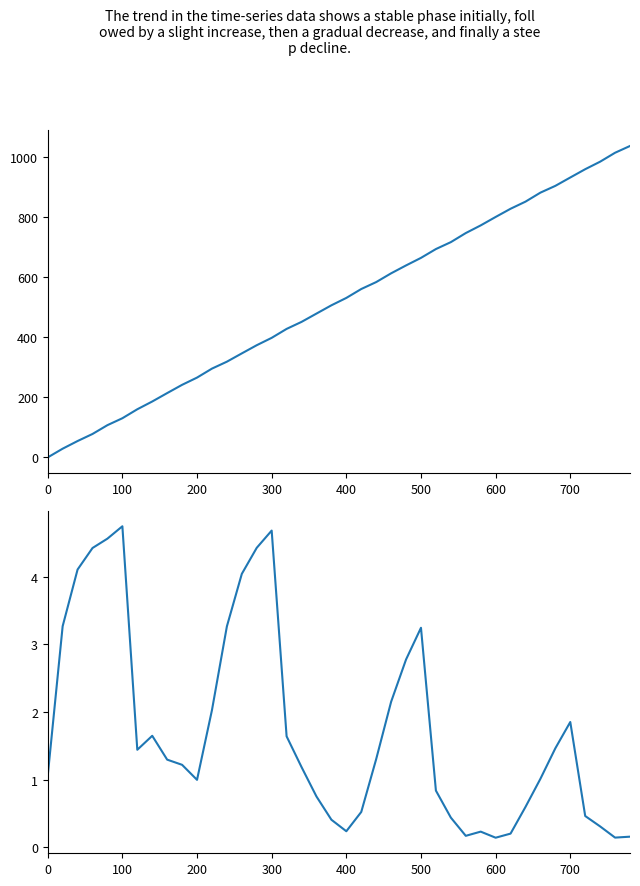

How many times do Value and Time cross each other?

1